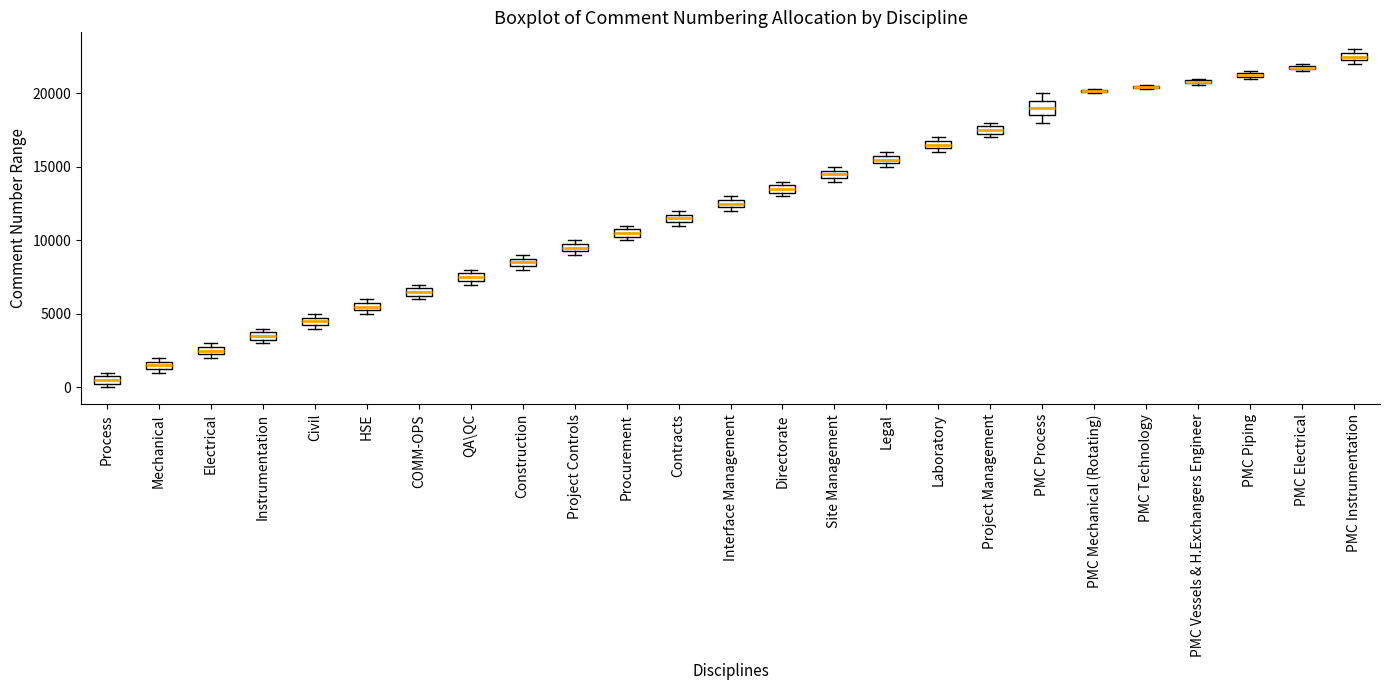

Where is the upper edge of the box for Laboratory on the y-axis? The values are not printed on the chart, so give them approximately, as read against the axis.

17000